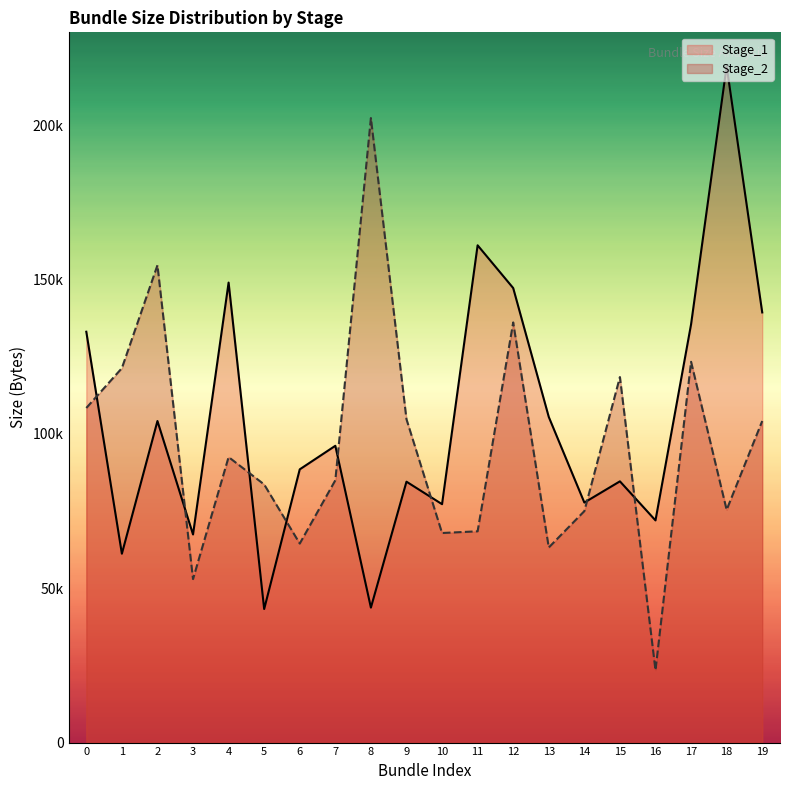

Between 7 and 18, which series saw the biggest shift?

Stage_1